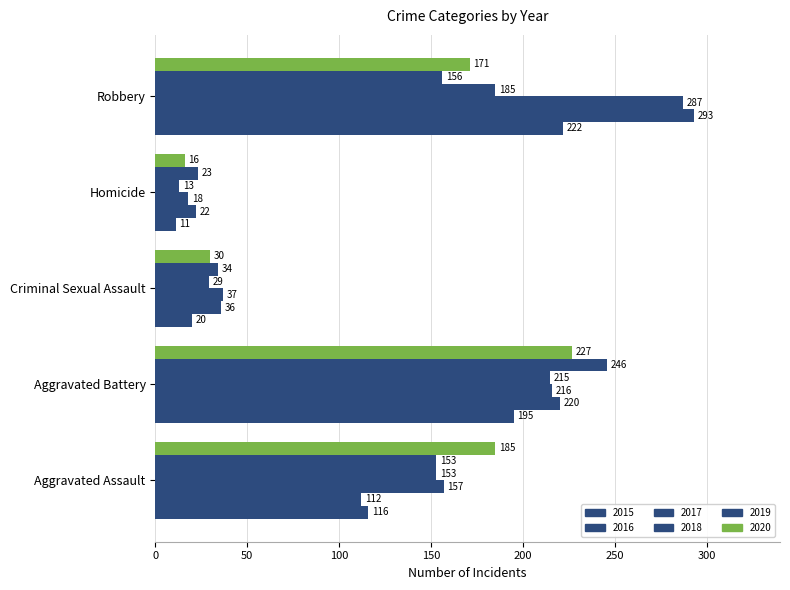

What position from the left is Homicide?

4